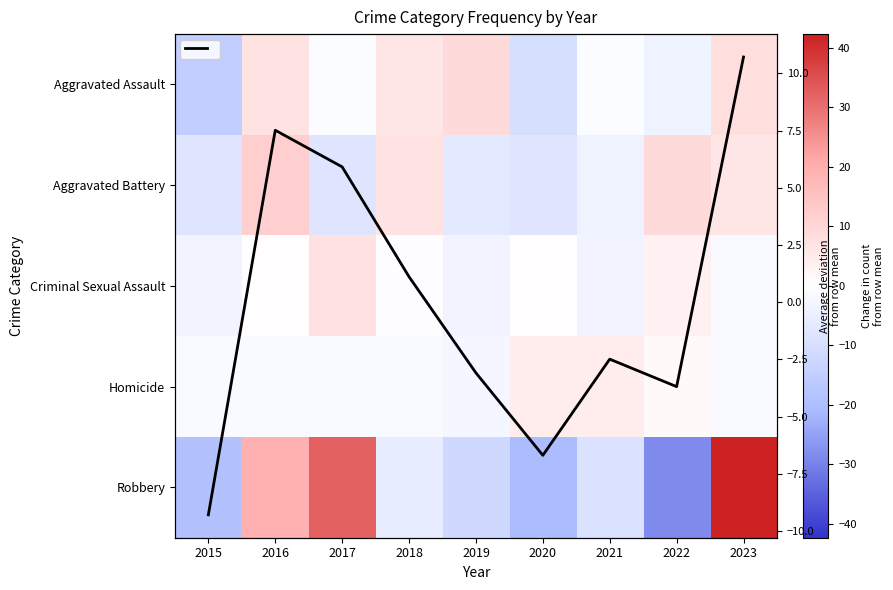

List the labels in order of Homicide value, smallest first.

2019, 2015, 2016, 2017, 2018, 2023, 2022, 2020, 2021